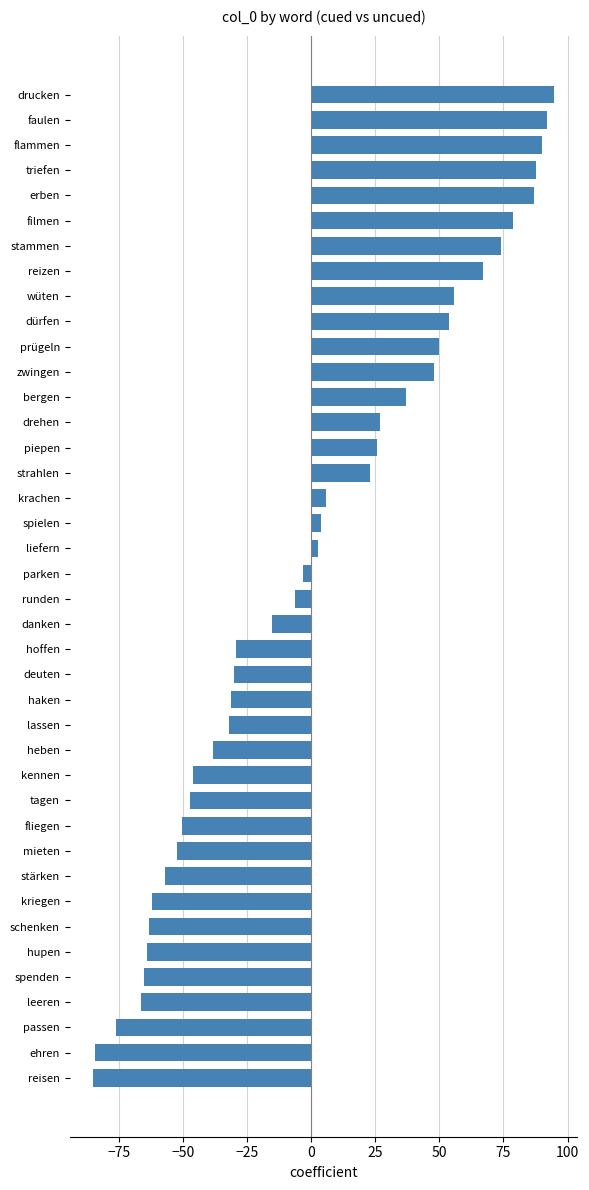

How many positive values are there?

19